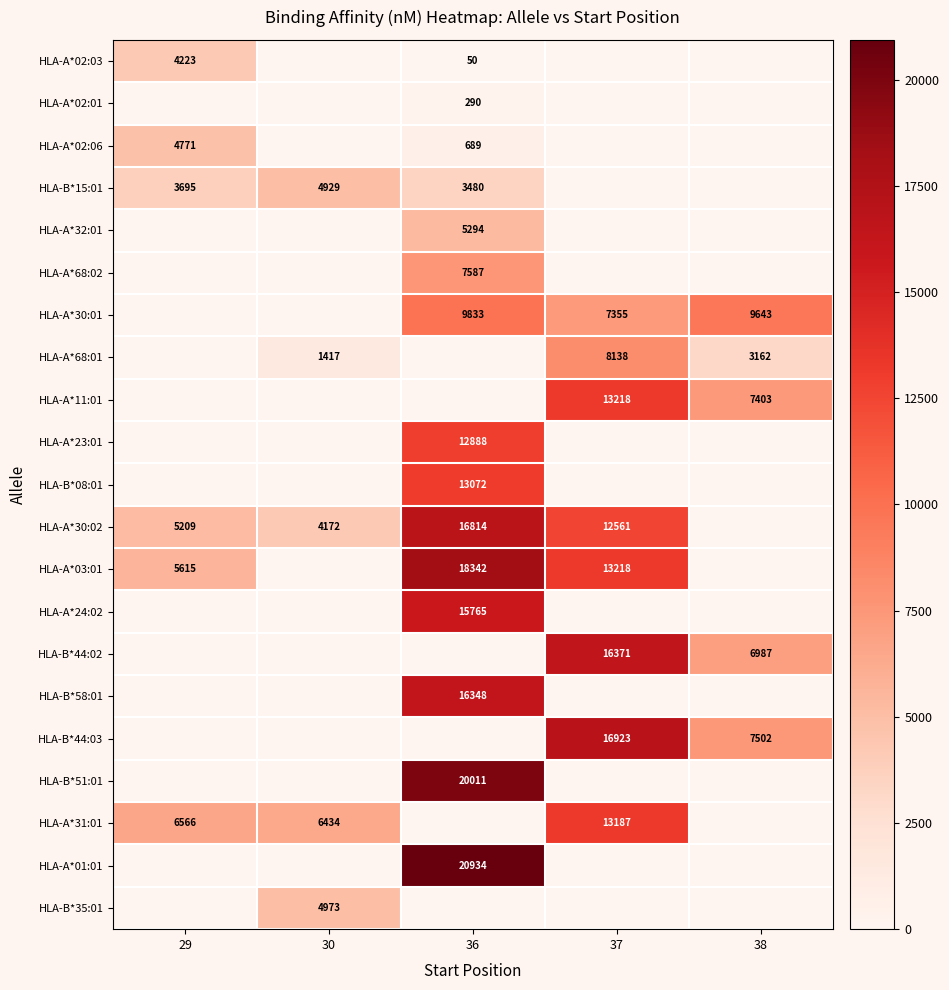

True or false: HLA-A*02:06 has a value of 4771 at 29.

True